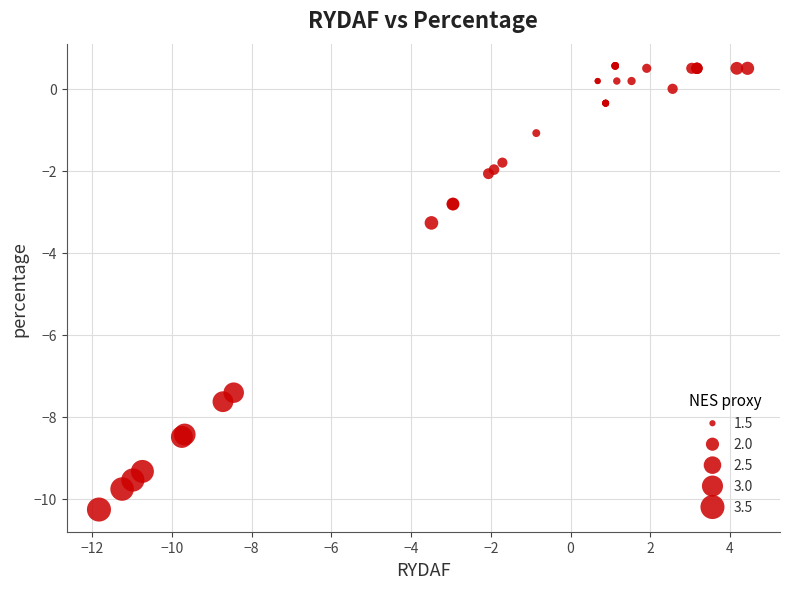

What Y value in the scatter plot is closest to -4?

-3.3